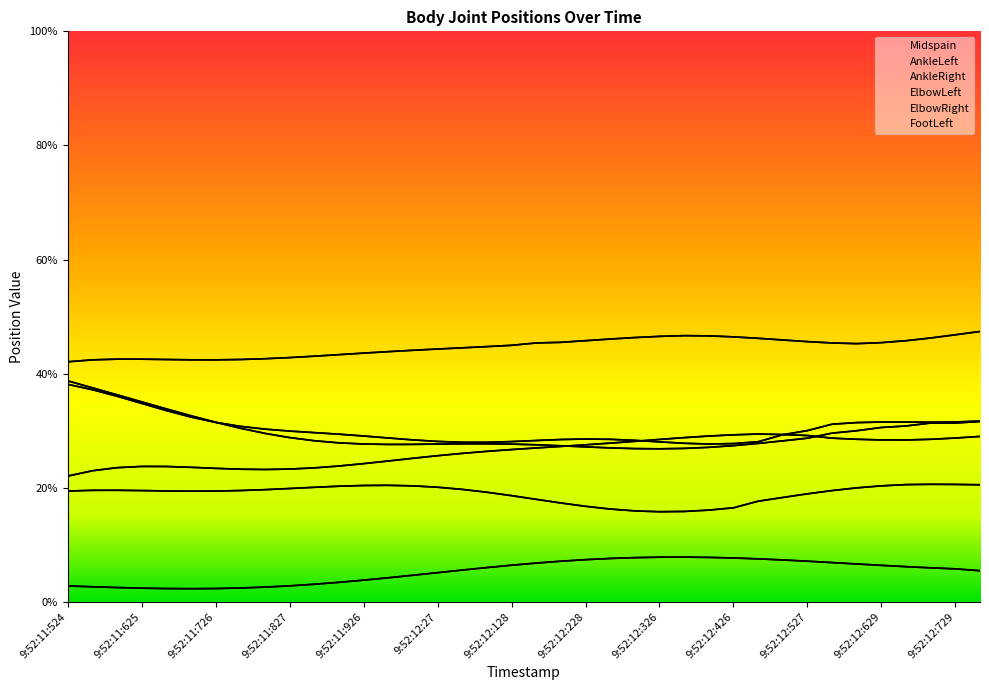

Which series has the largest range (max minus min)?

FootLeft